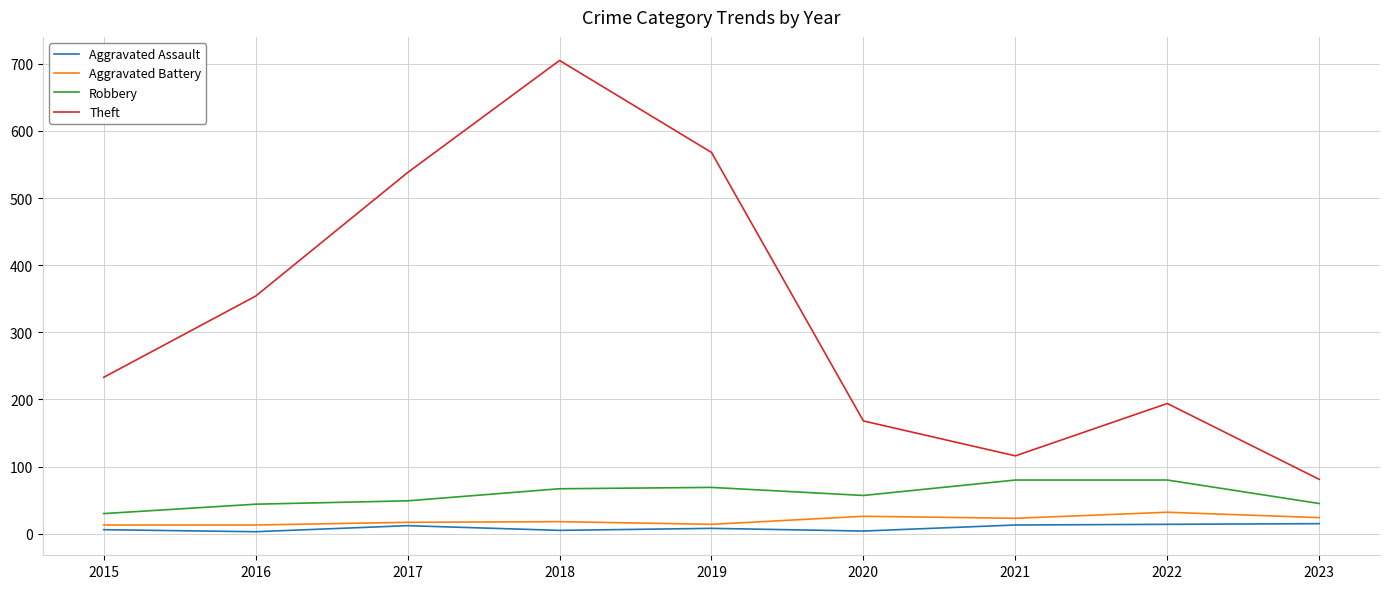

Between 2015 and 2023, which series saw the biggest shift?

Theft